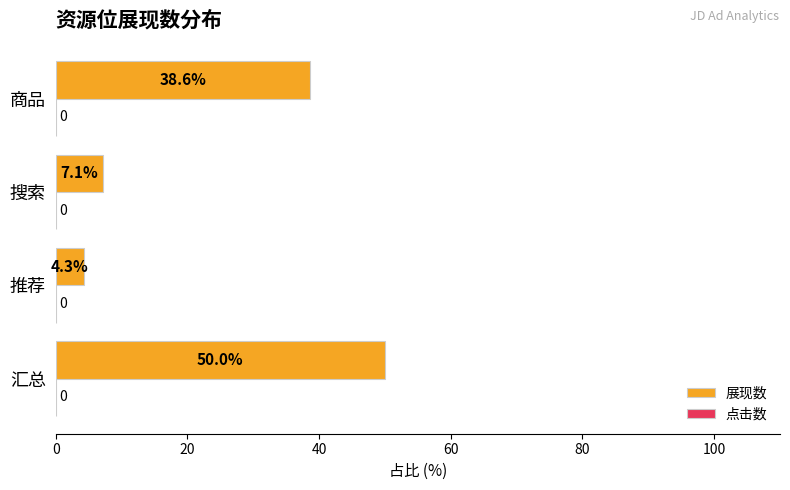

What is the average value?

25.0